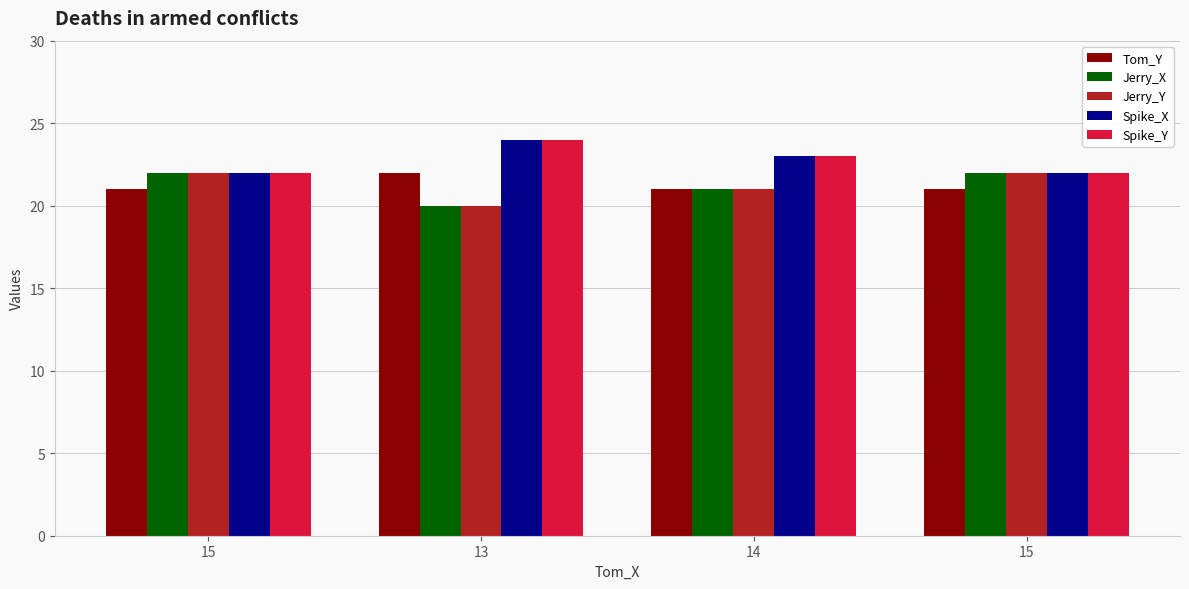

Reading left to right, transcribe all the data shown in this chart.

Tom_Y: 21	22	21	21
Jerry_X: 22	20	21	22
Jerry_Y: 22	20	21	22
Spike_X: 22	24	23	22
Spike_Y: 22	24	23	22